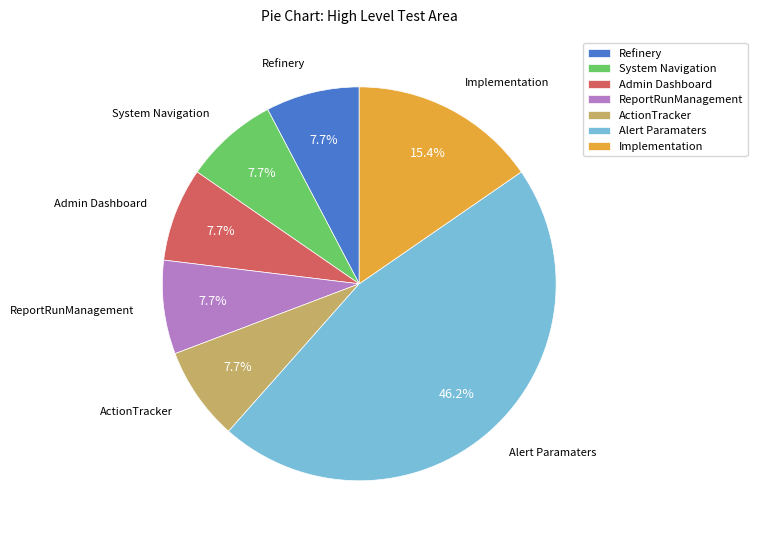

Approximately how many times larger is the value at ReportRunManagement compared to ActionTracker?

1.0